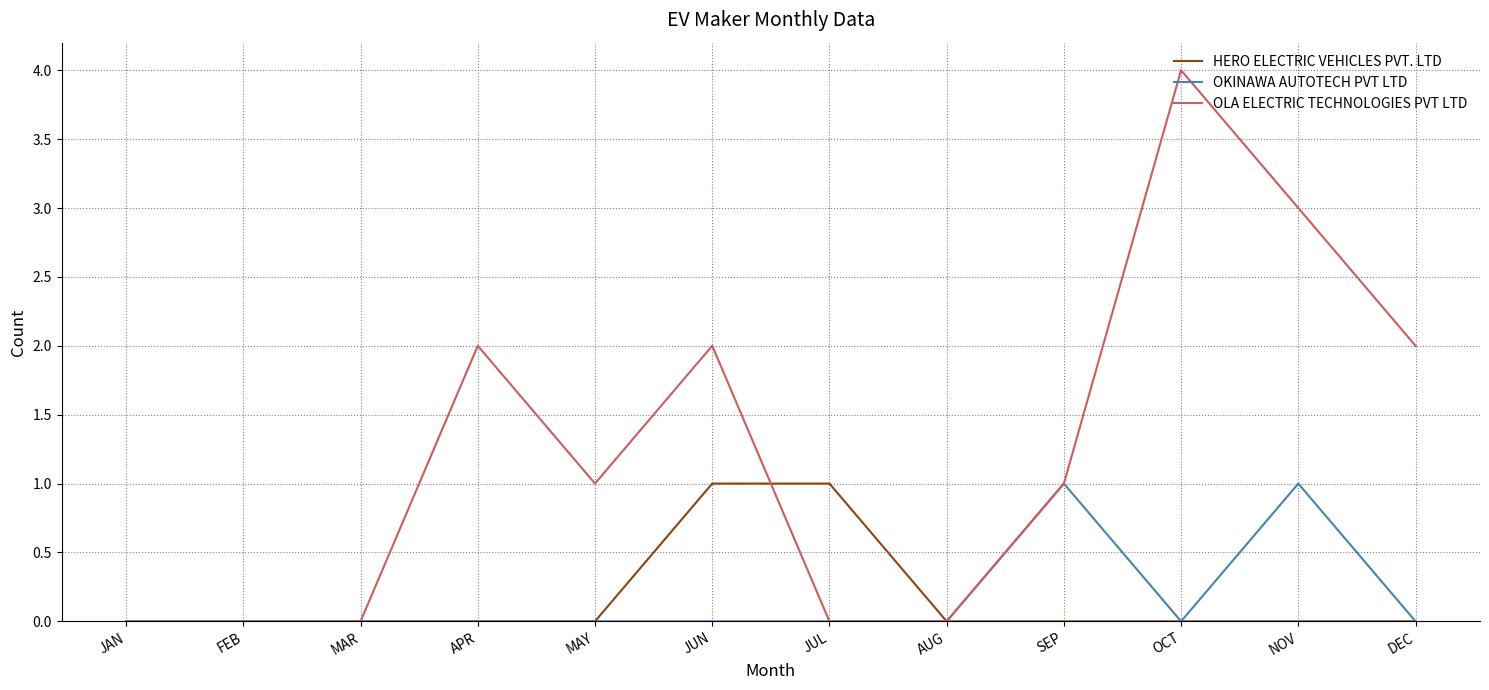

What is the greatest value displayed?

4